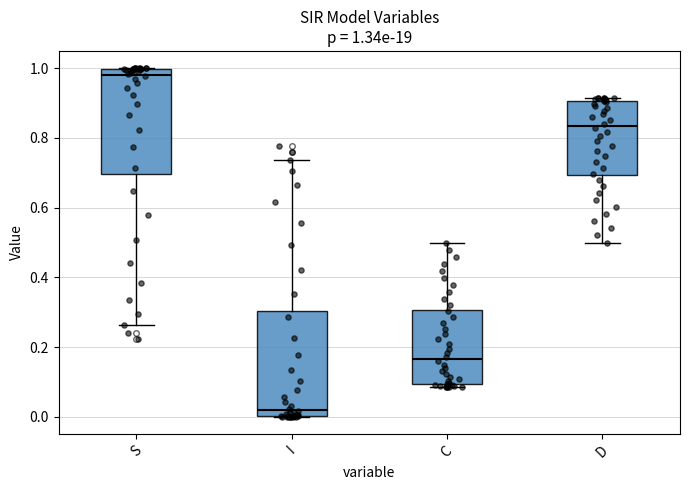

Which box's median line is the highest?

S